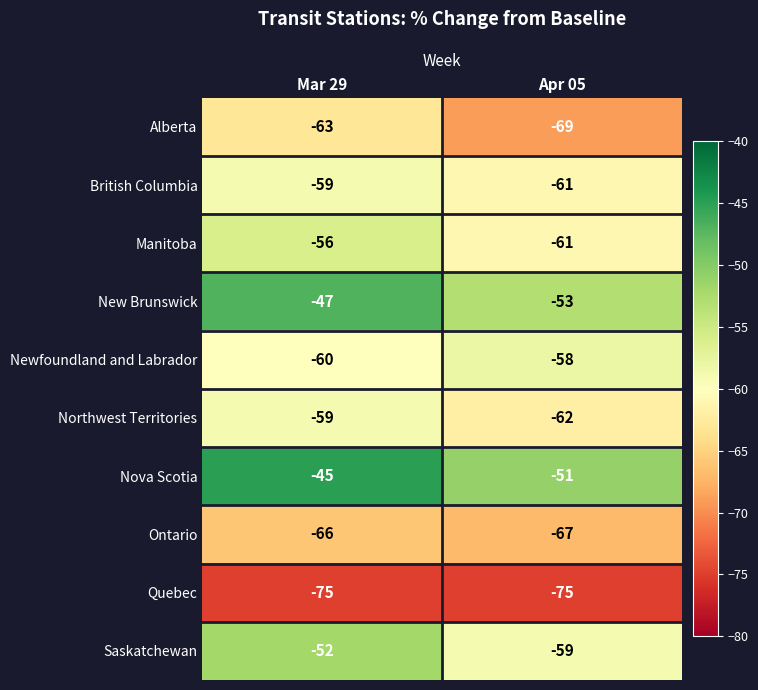

What is the total value across all series at Apr 05?

-616